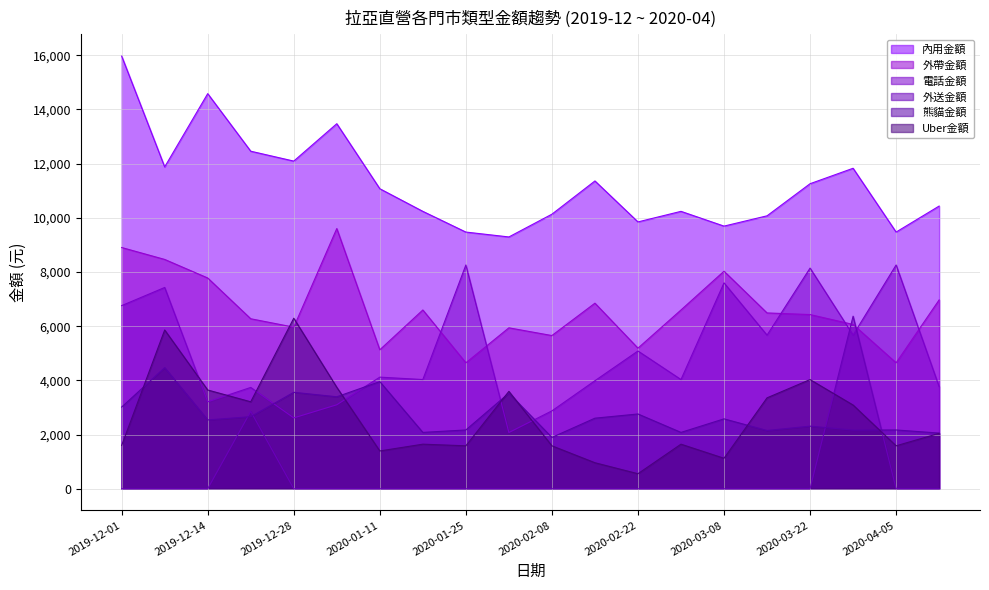

Is the value of 外送金額 at 2020-03-15 greater than the value of 內用金額 at 2020-02-08?

No